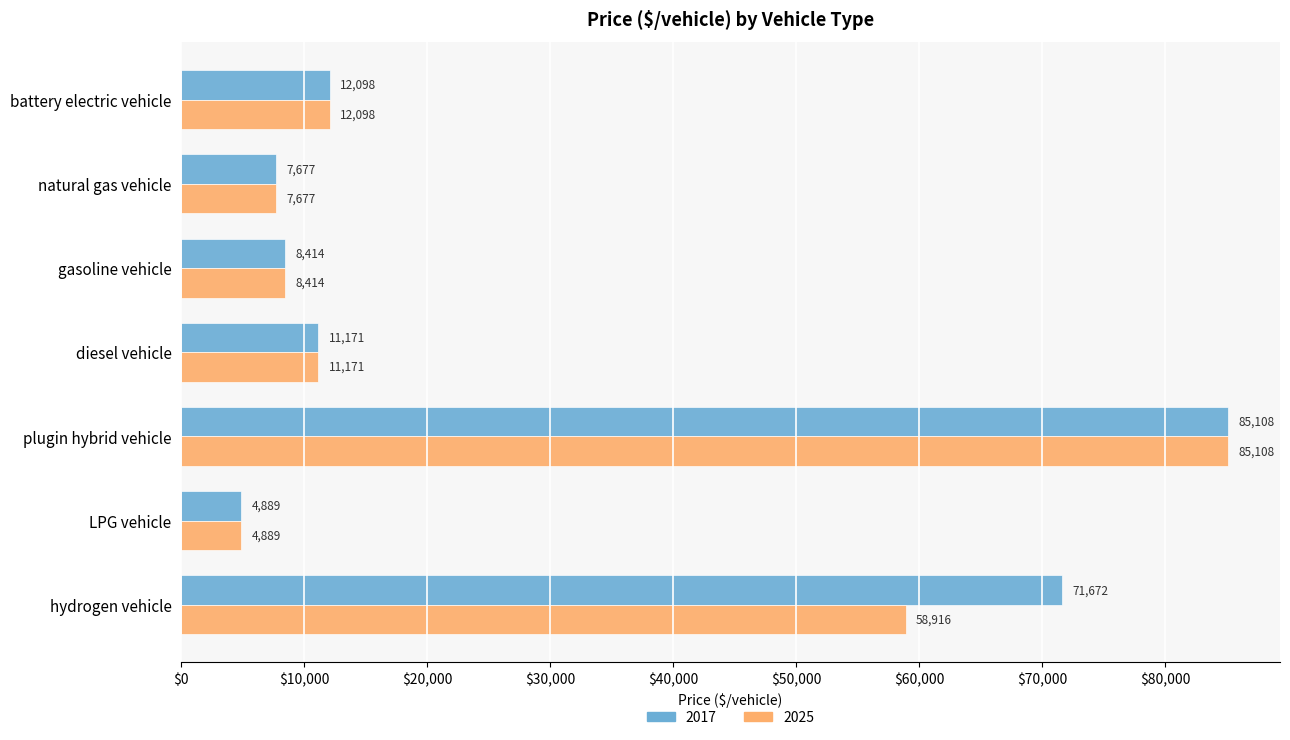

List the labels in order of 2025 value, largest first.

plugin hybrid vehicle, hydrogen vehicle, battery electric vehicle, diesel vehicle, gasoline vehicle, natural gas vehicle, LPG vehicle